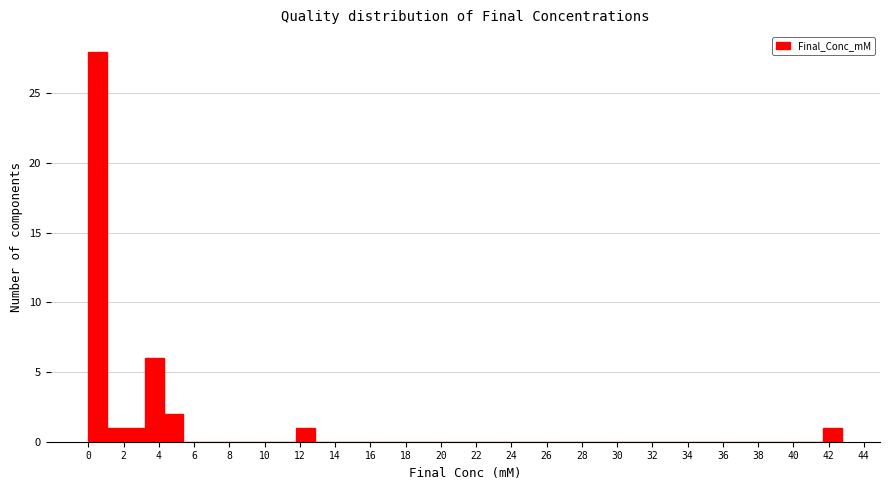

Reading left to right, list every bar in this chart as the range it spans on the x-axis followed by its height. Neither the bar edges nor the heights are printed on the chart, so give them approximately, as read against the axes.

0.0 to 1.0: 28
1.0 to 2.2: 1
2.2 to 3.2: 1
3.2 to 4.2: 6
4.2 to 5.4: 2
5.4 to 6.4: 0
6.4 to 7.4: 0
7.4 to 8.6: 0
8.6 to 9.6: 0
9.6 to 10.6: 0
10.6 to 11.8: 0
11.8 to 12.8: 1
12.8 to 14.0: 0
14.0 to 15.0: 0
15.0 to 16.0: 0
16.0 to 17.2: 0
17.2 to 18.2: 0
18.2 to 19.2: 0
19.2 to 20.4: 0
20.4 to 21.4: 0
21.4 to 22.4: 0
22.4 to 23.6: 0
23.6 to 24.6: 0
24.6 to 25.6: 0
25.6 to 26.8: 0
26.8 to 27.8: 0
27.8 to 28.8: 0
28.8 to 30.0: 0
30.0 to 31.0: 0
31.0 to 32.0: 0
32.0 to 33.2: 0
33.2 to 34.2: 0
34.2 to 35.2: 0
35.2 to 36.4: 0
36.4 to 37.4: 0
37.4 to 38.6: 0
38.6 to 39.6: 0
39.6 to 40.6: 0
40.6 to 41.8: 0
41.8 to 42.8: 1